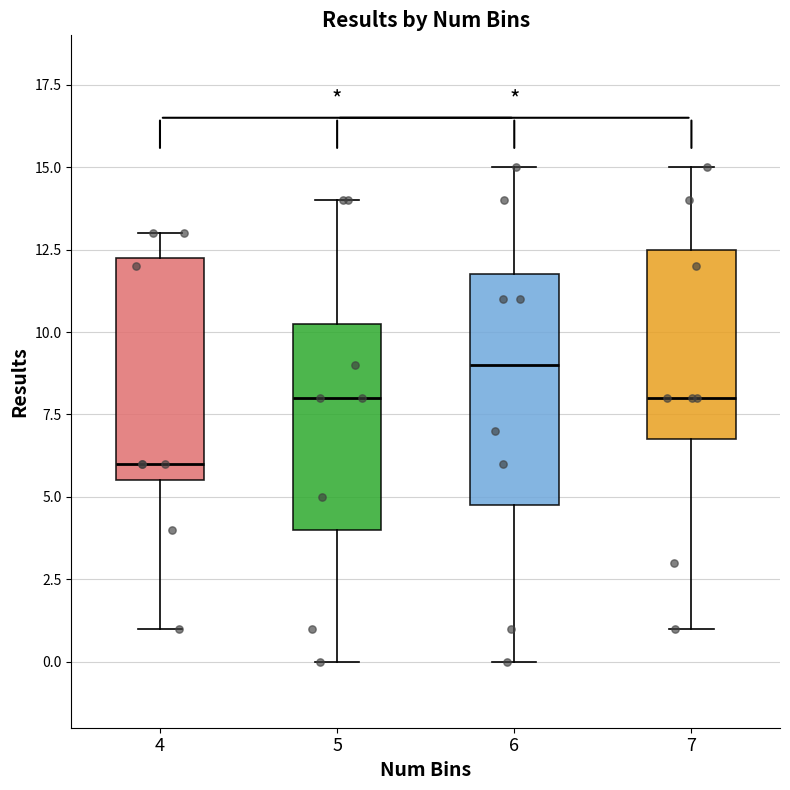

Reading left to right, read every box against the y-axis: the position of its median line, the range the box covers, and the ends of its whiskers. The values are not printed on the chart, so give them approximately, as read against the axis.

4: median 6.0, box 5.5 to 12.5, whiskers 1.0 to 13.0
5: median 8.0, box 4.0 to 10.5, whiskers 0.0 to 14.0
6: median 9.0, box 5.0 to 12.0, whiskers 0.0 to 15.0
7: median 8.0, box 7.0 to 12.5, whiskers 1.0 to 15.0